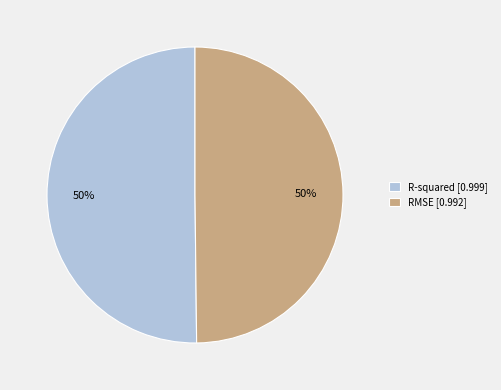

To the nearest percent, what is the combined percentage of R-squared [0.999] and RMSE [0.992]?

100%